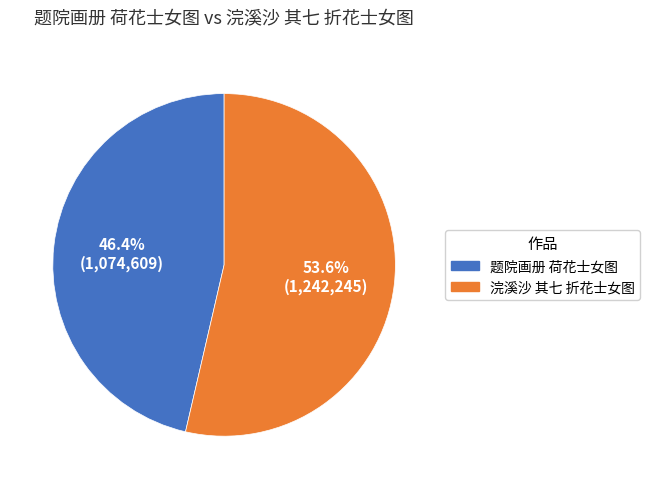

Count the number of slices in the pie.

2